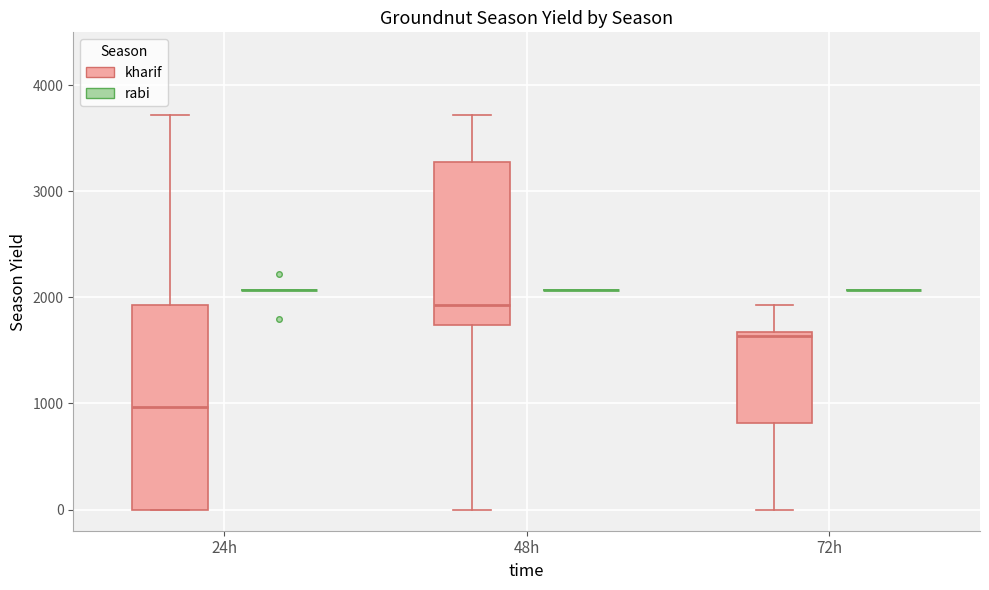

Which box is the tallest, from its lower edge to its upper edge?

24h (kharif)